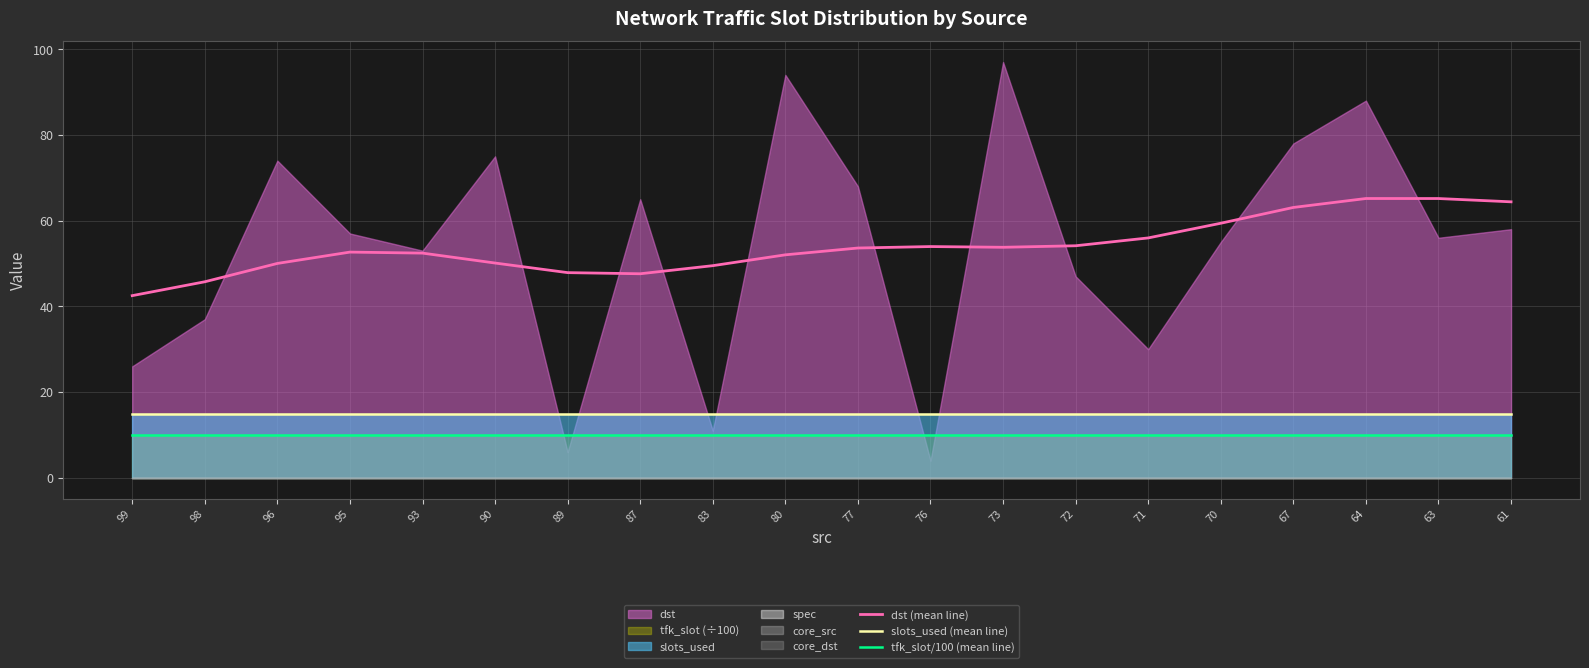

At which category is the sum across all series the highest?

64